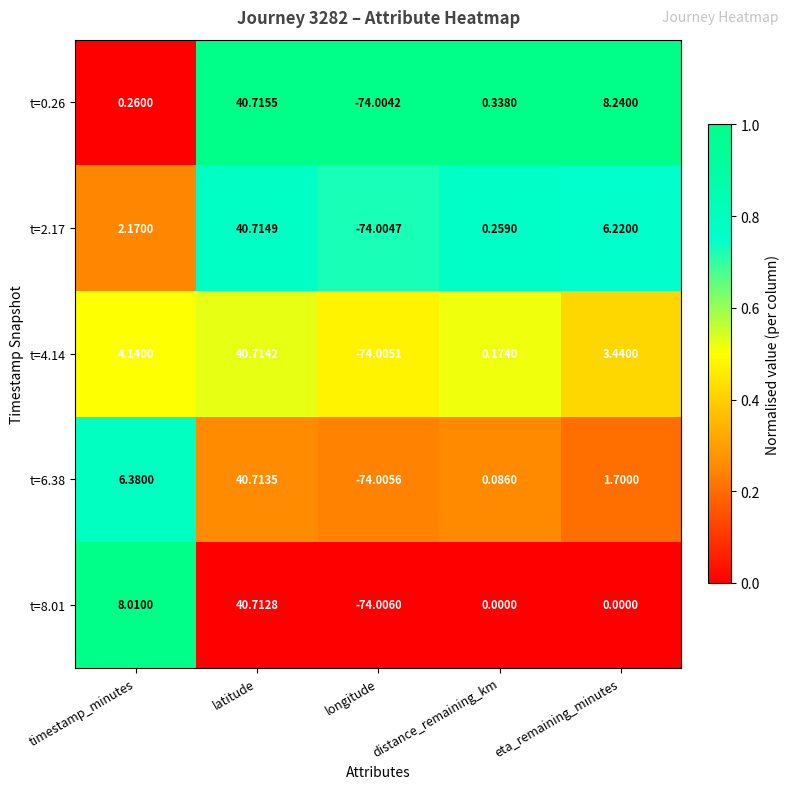

How many categories are shown in the chart?

5